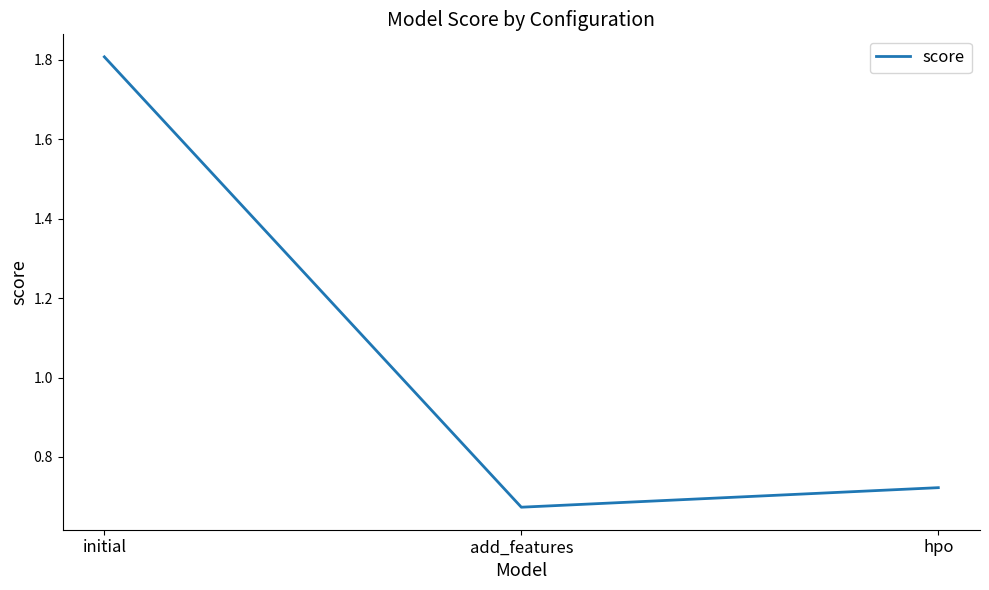

Between add_features and hpo, which is larger?

hpo